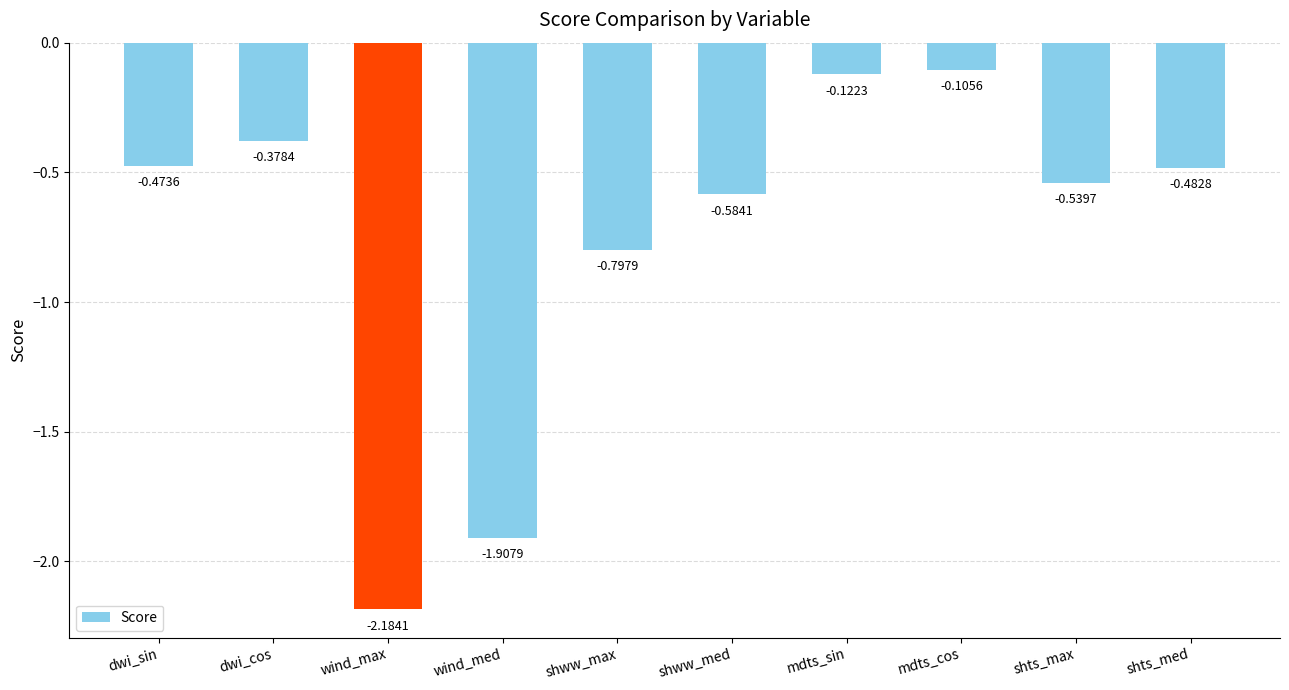

At which category does the chart reach its peak across all series?

mdts_cos